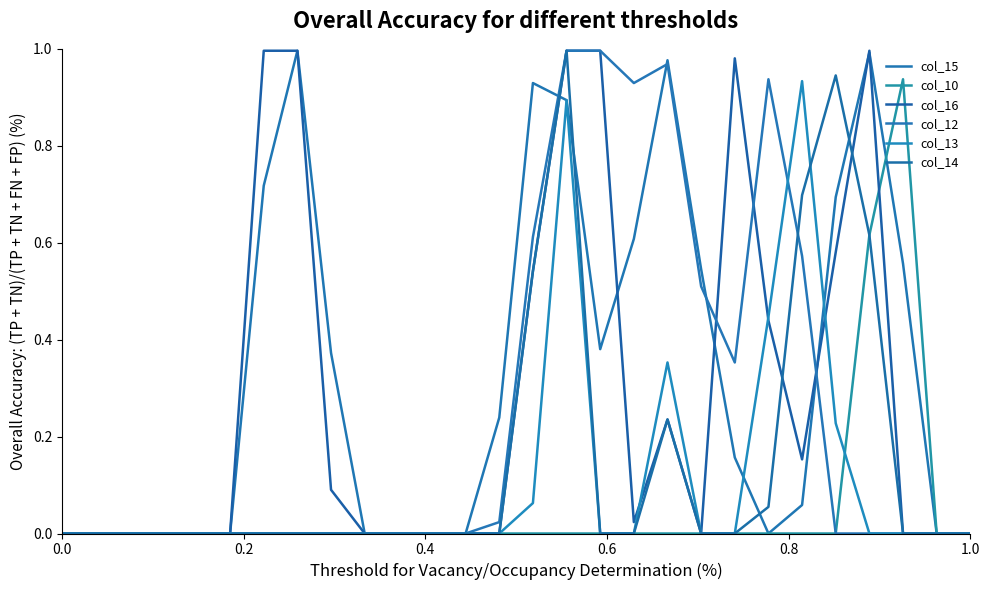

Does the chart have visible grid lines?

No